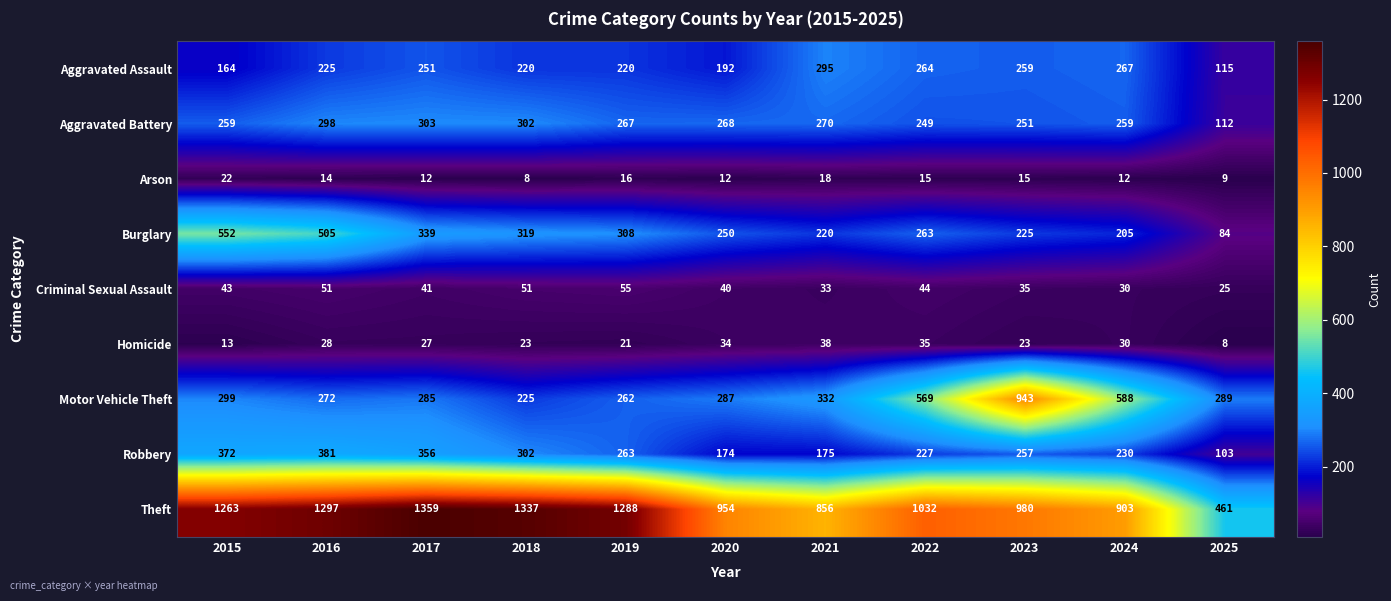

Which series has the largest total across all categories?

Theft